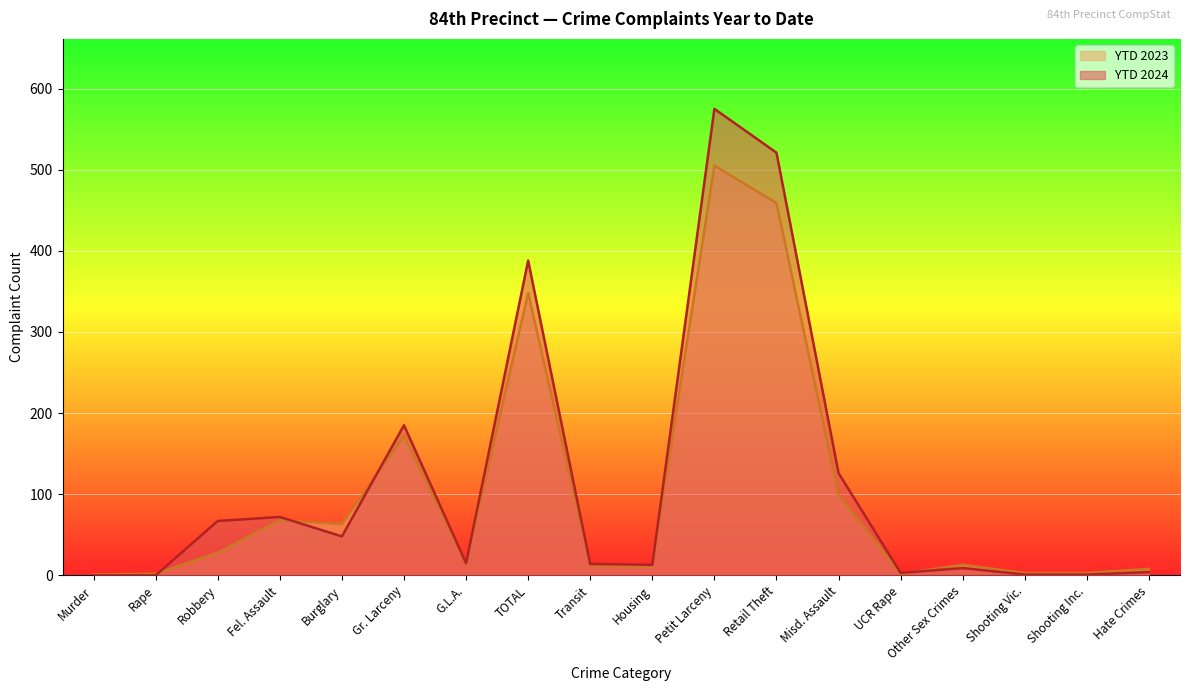

What is the total value across all series at Housing?

24